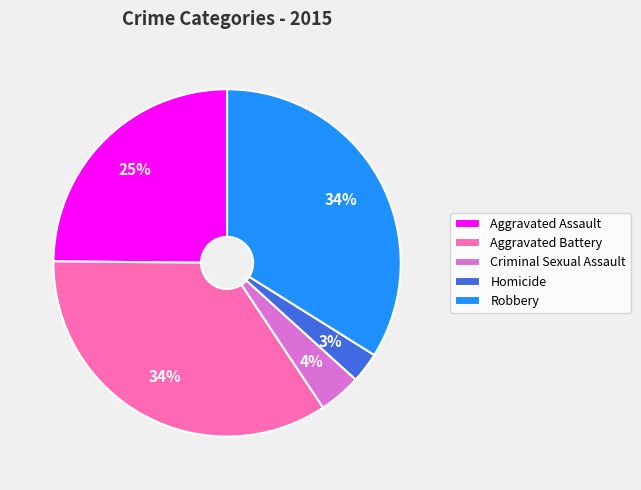

Which has a higher value, Aggravated Assault or Robbery?

Robbery